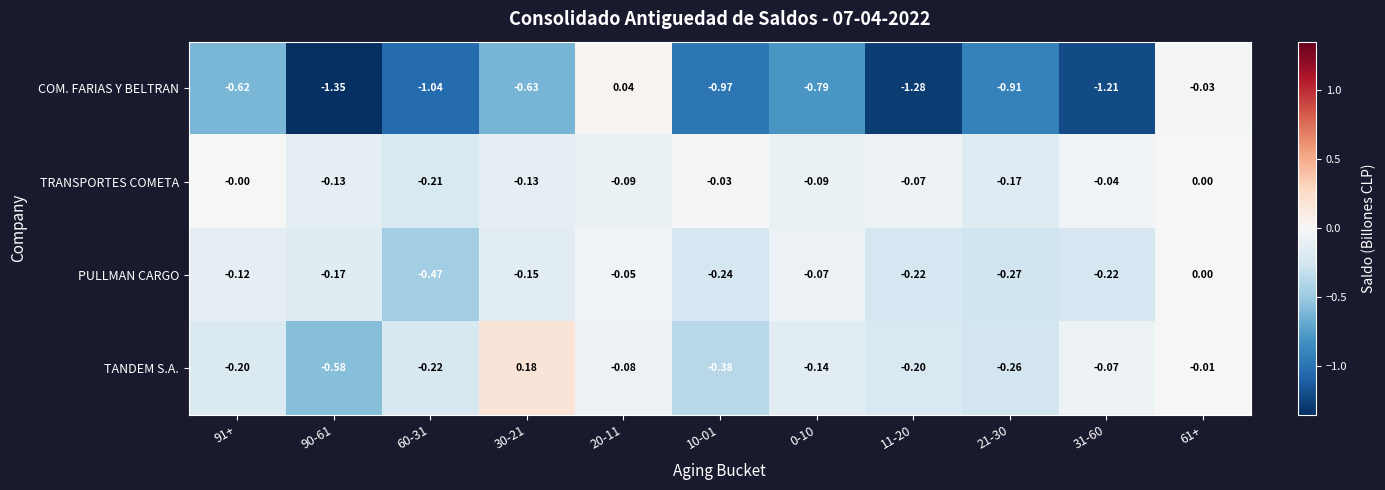

At 60-31, list the series in order from smallest to largest.

COM. FARIAS Y BELTRAN, PULLMAN CARGO, TANDEM S.A., TRANSPORTES COMETA